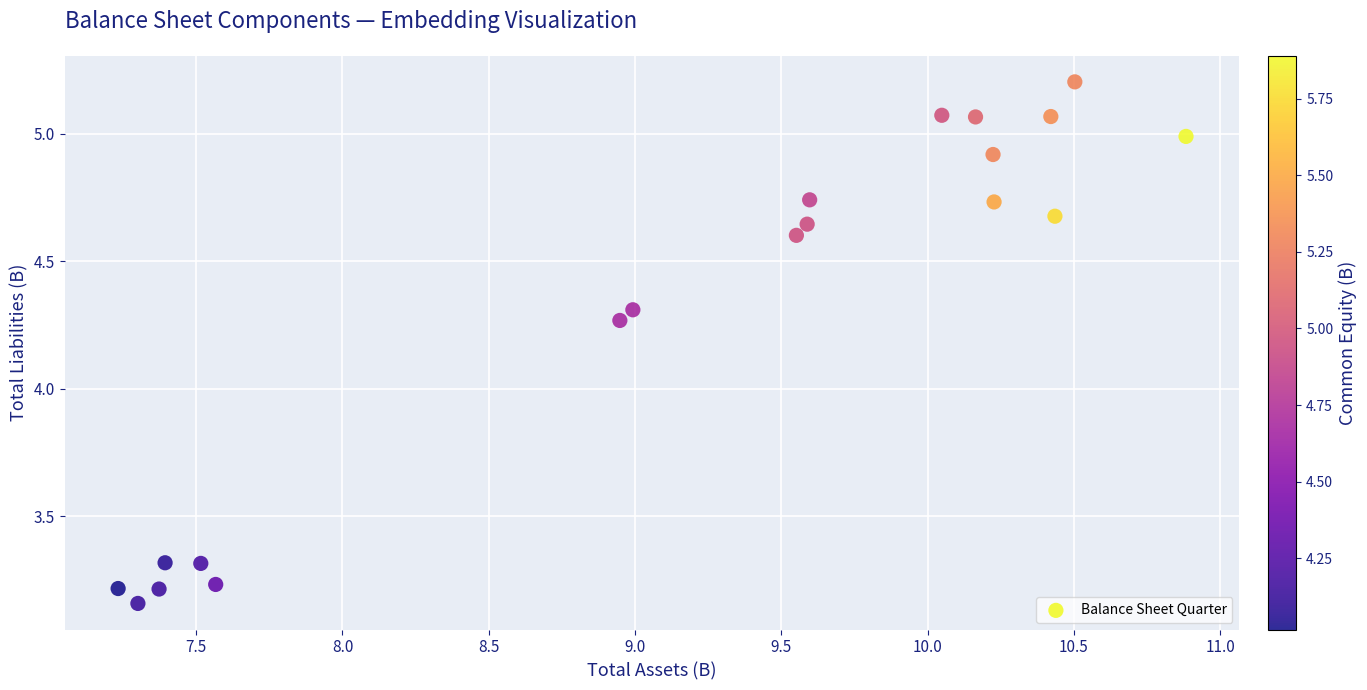

What is the range of Y values (max minus min)?

2.0